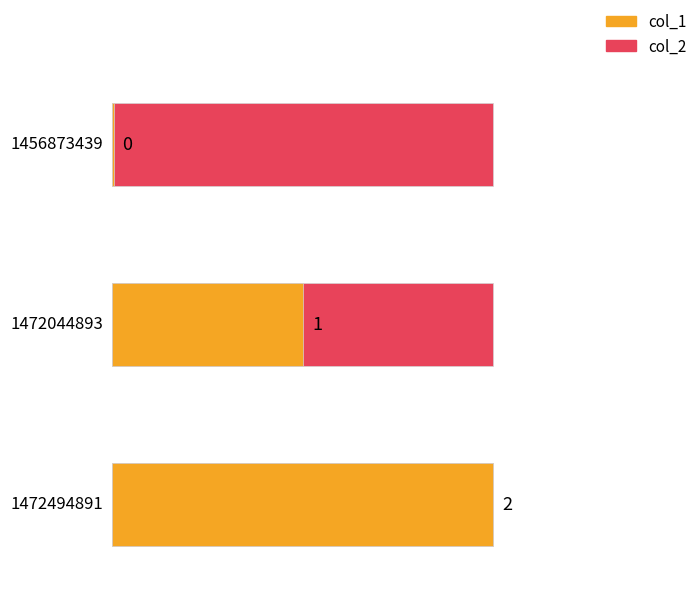

How many groups of bars are there?

3